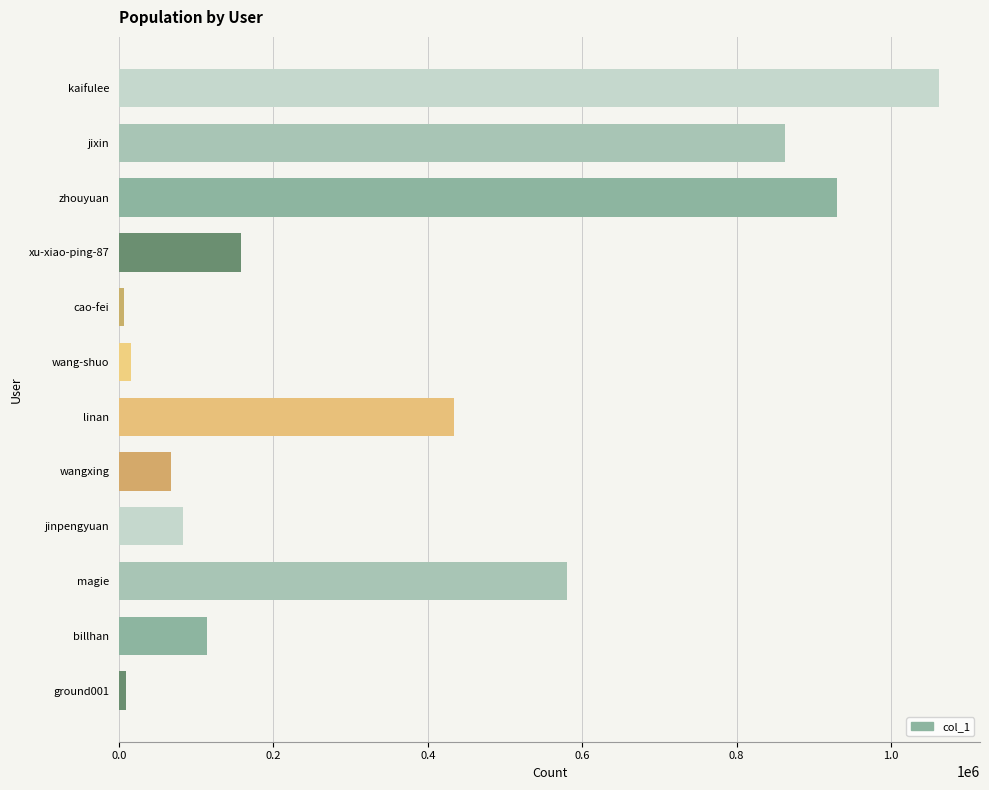

Which category has the highest value across all series?

kaifulee